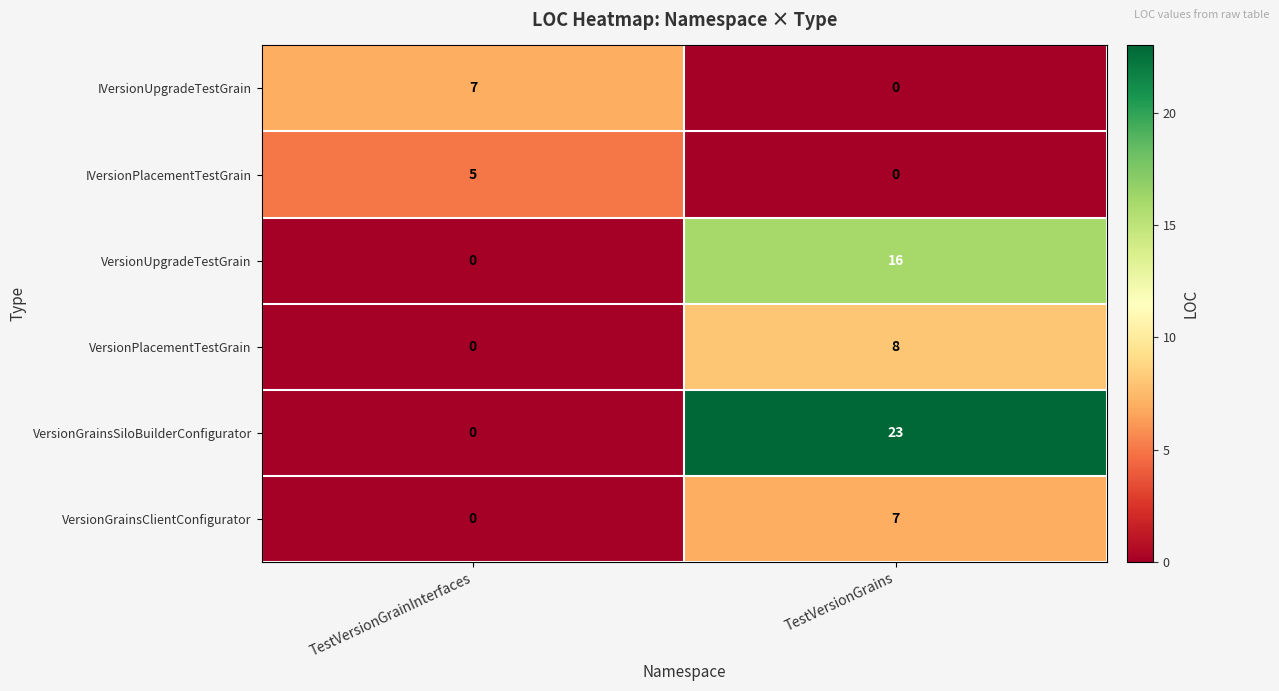

What is the spread (max minus min) of values at TestVersionGrains?

23